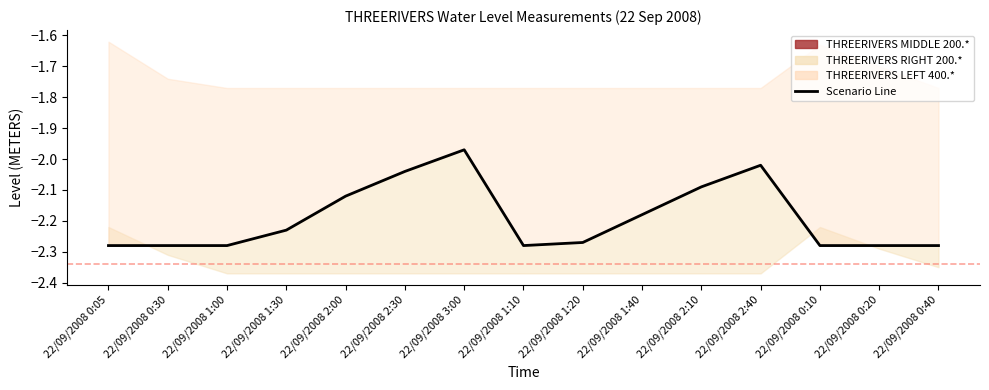

What is the label of the 13th point from the left?

22/09/2008 0:10